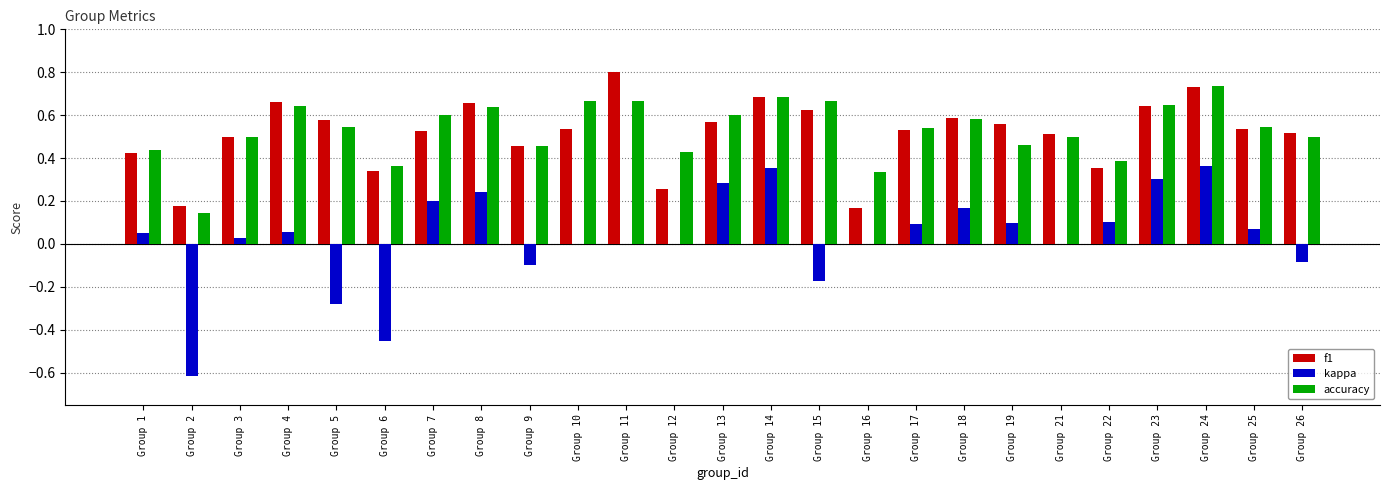

Are the bars horizontal?

No